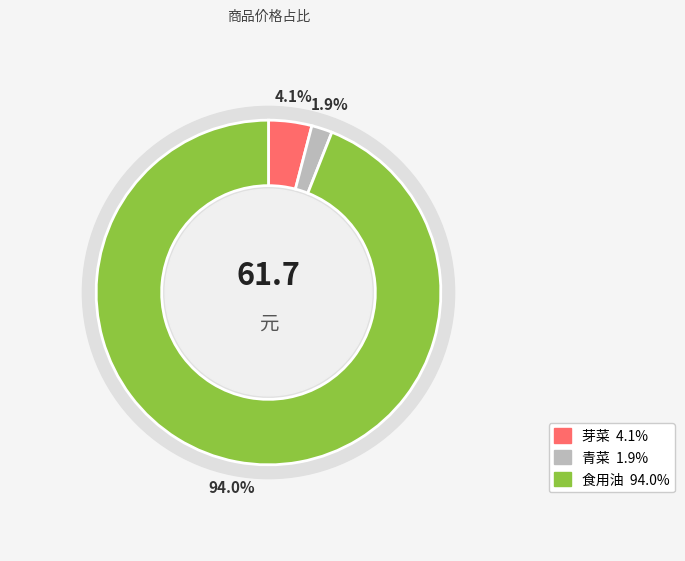

What is the largest slice in the pie chart?

食用油